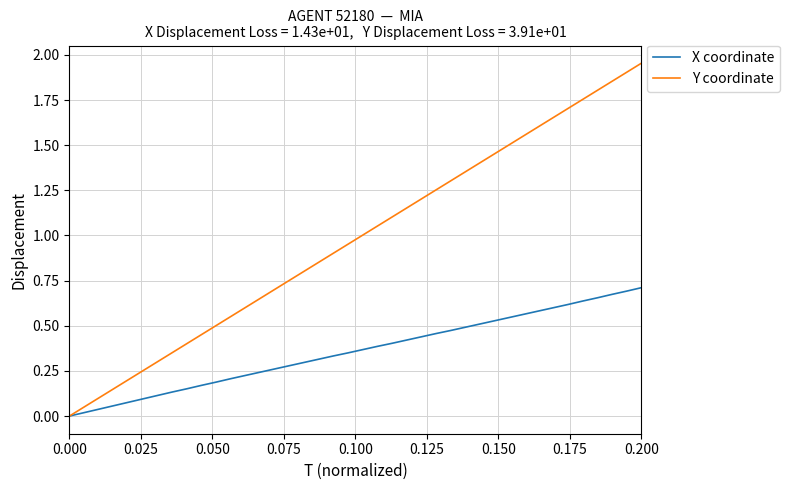

Which series has the largest range (max minus min)?

Y coordinate